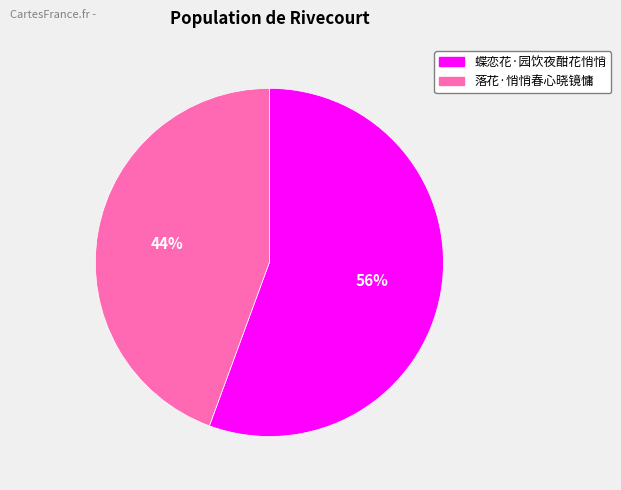

Rank the categories by value from highest to lowest.

蝶恋花·园饮夜酣花悄悄, 落花·悄悄春心晓镜慵